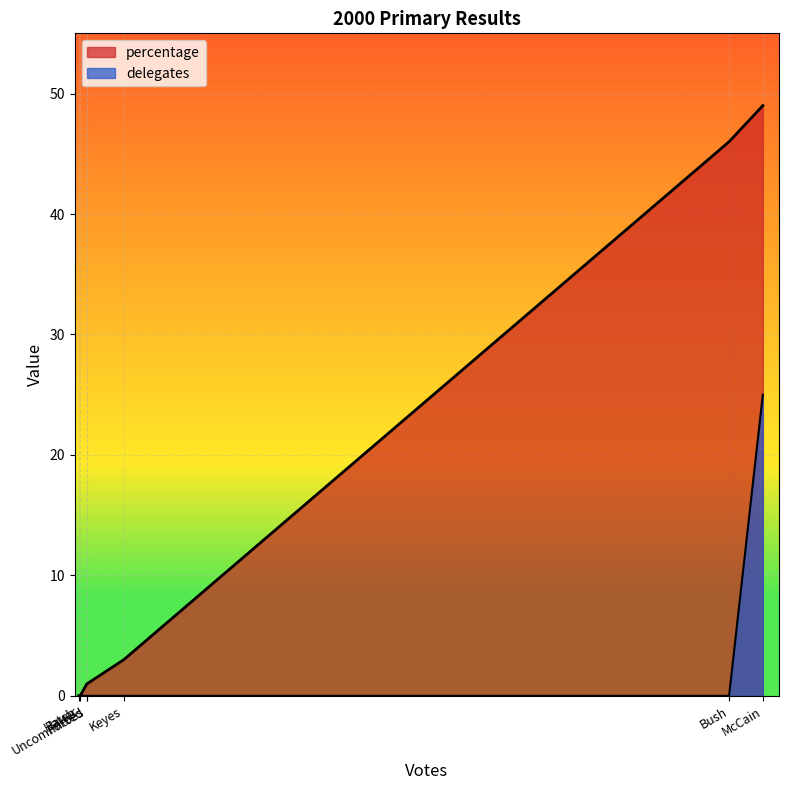

True or false: delegates and percentage cross at least once.

False